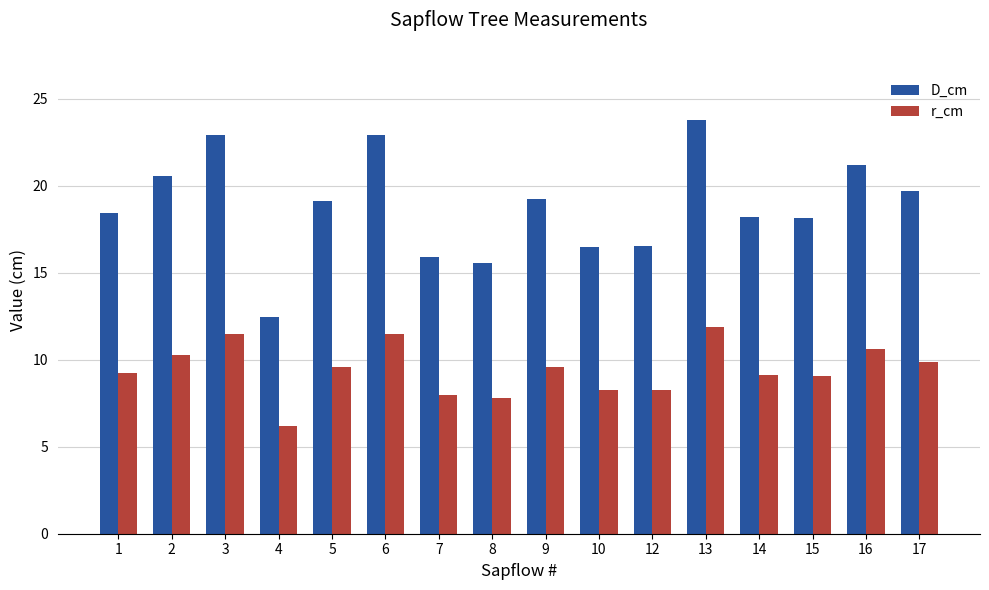

True or false: r_cm has a value of 9.9 at 17.

True